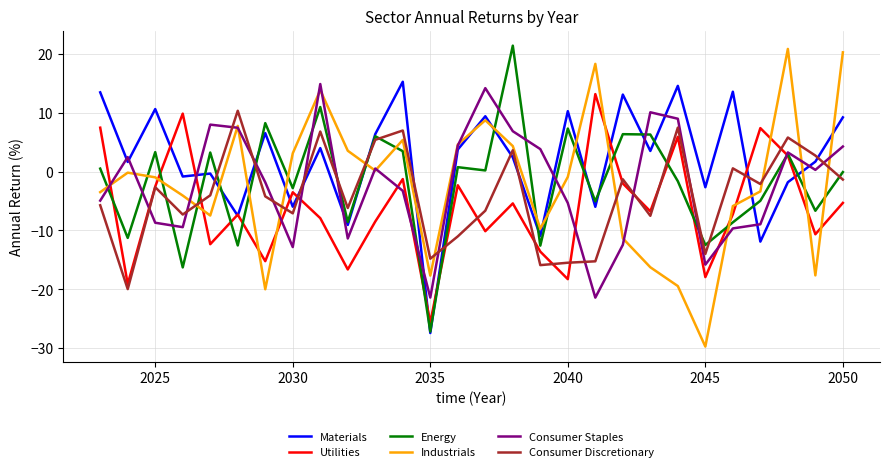

Which series has the largest total across all categories?

Materials